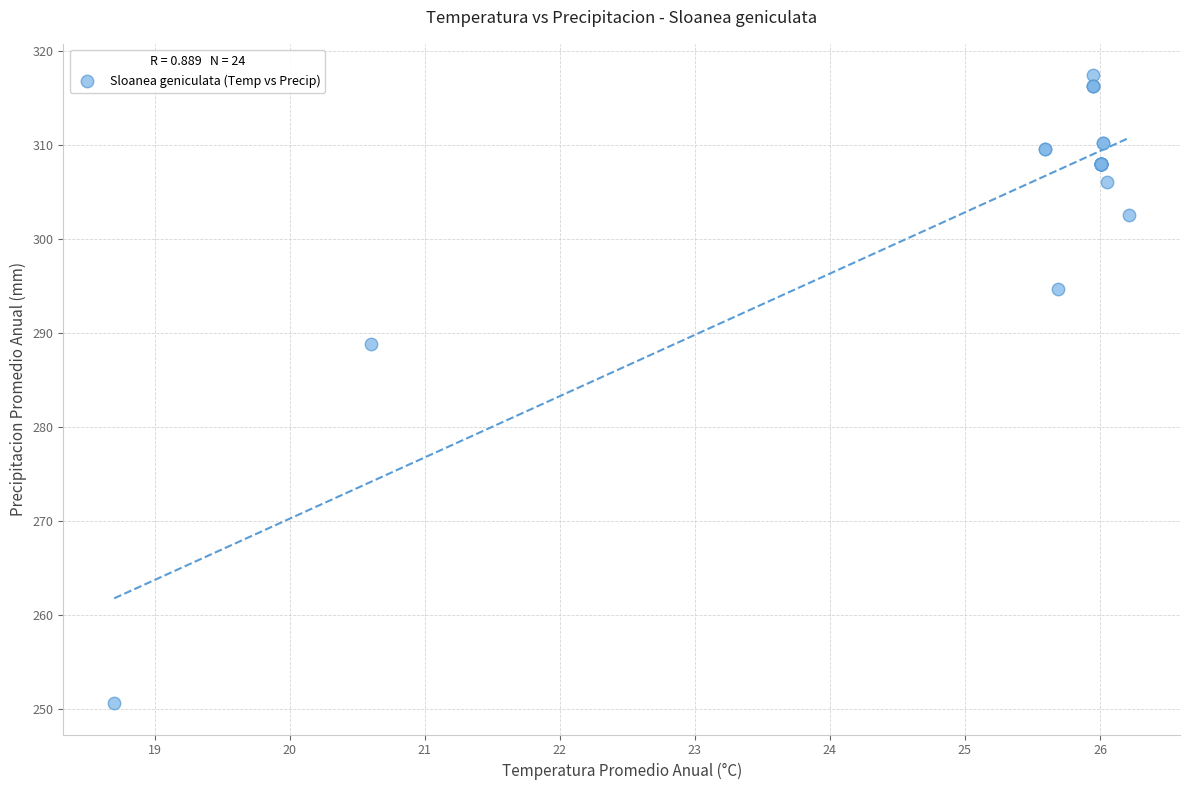

What Y value in the scatter plot is closest to 284?

288.8